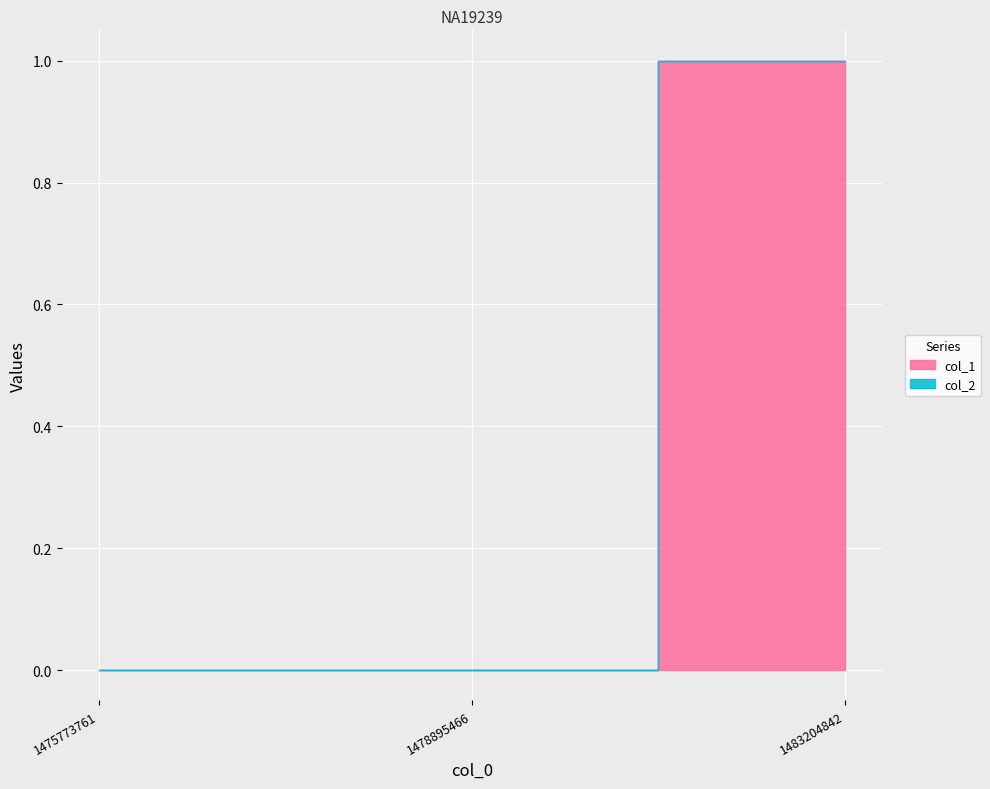

The col_1 series shows 0 at 1483204842. True or false?

False